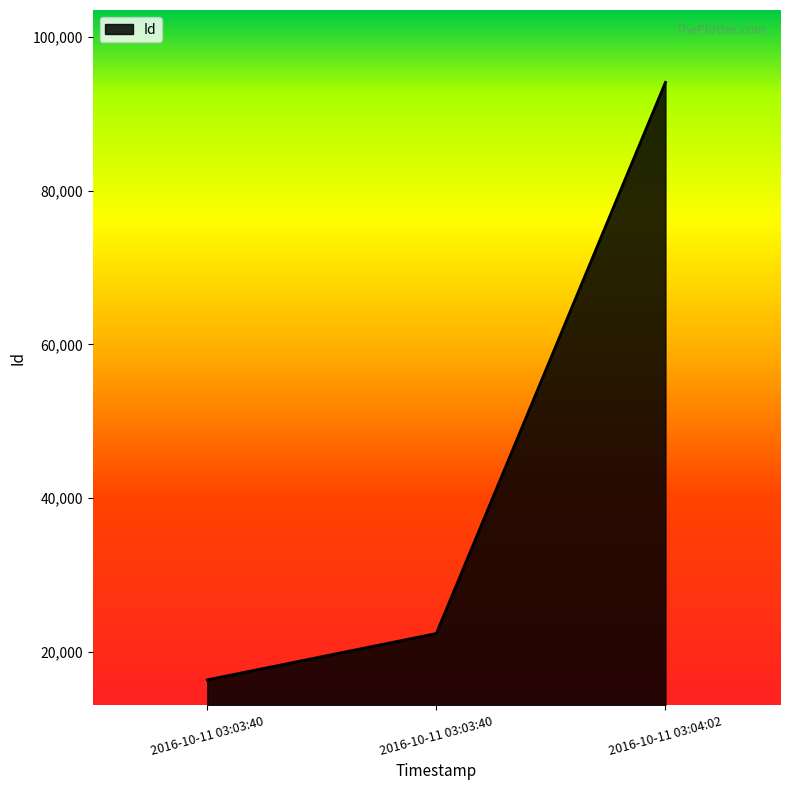

Does the chart display data point markers on the line(s)?

No